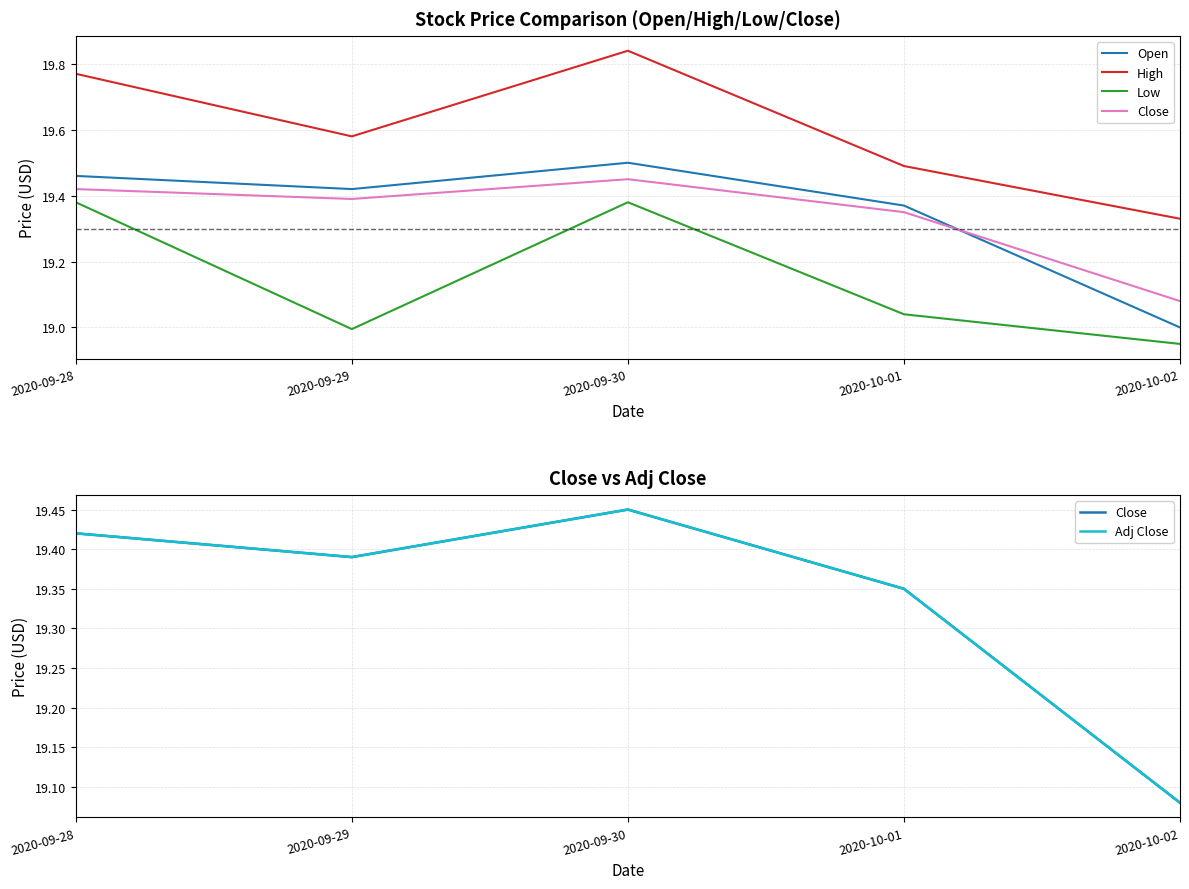

What is the difference between the Low values at 2020-09-28 and 2020-10-02?

0.4